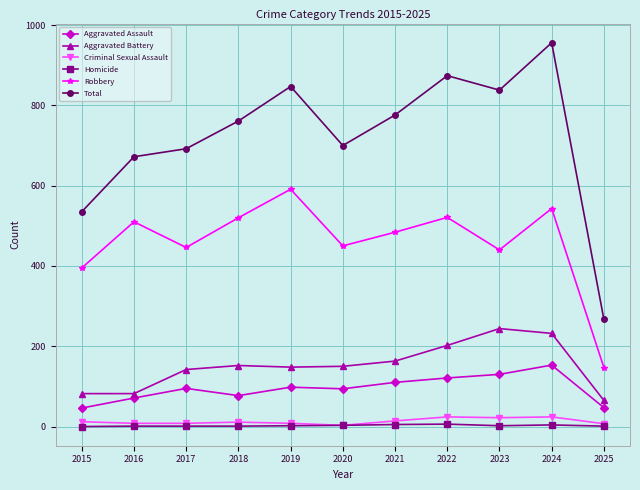

Which series has the largest total across all categories?

Total